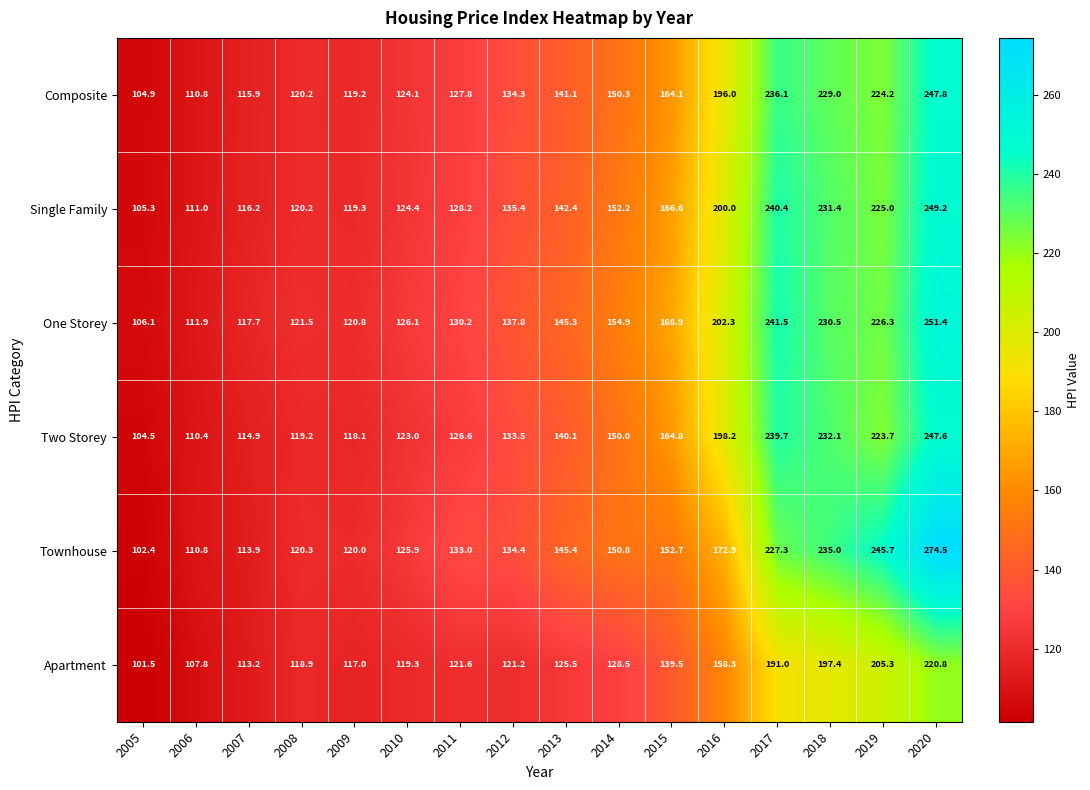

What is the spread (max minus min) of values at 2013?

19.9